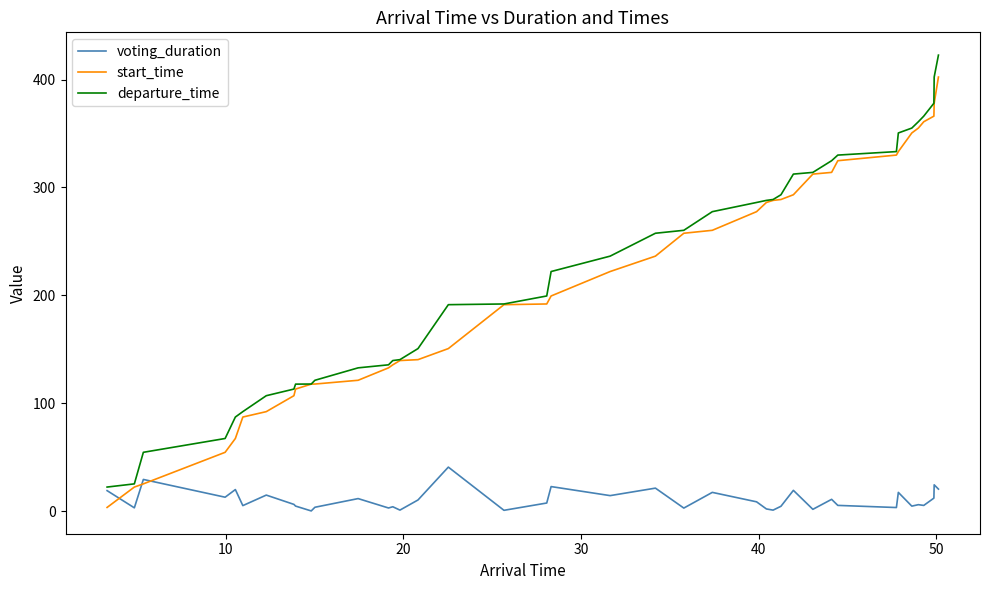

Which series has the largest range (max minus min)?

departure_time